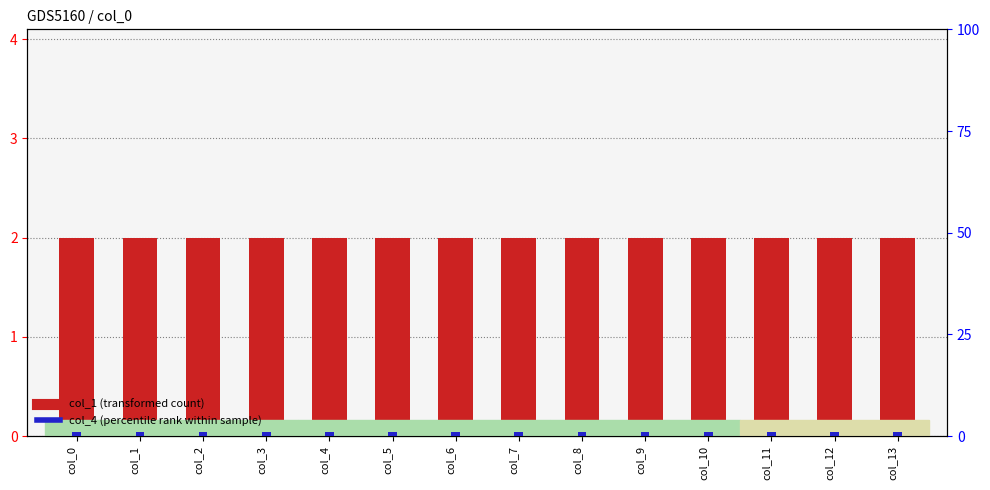

List the series in order of their overall mean, lowest first.

col_4 (percentile rank), col_1 (transformed count)